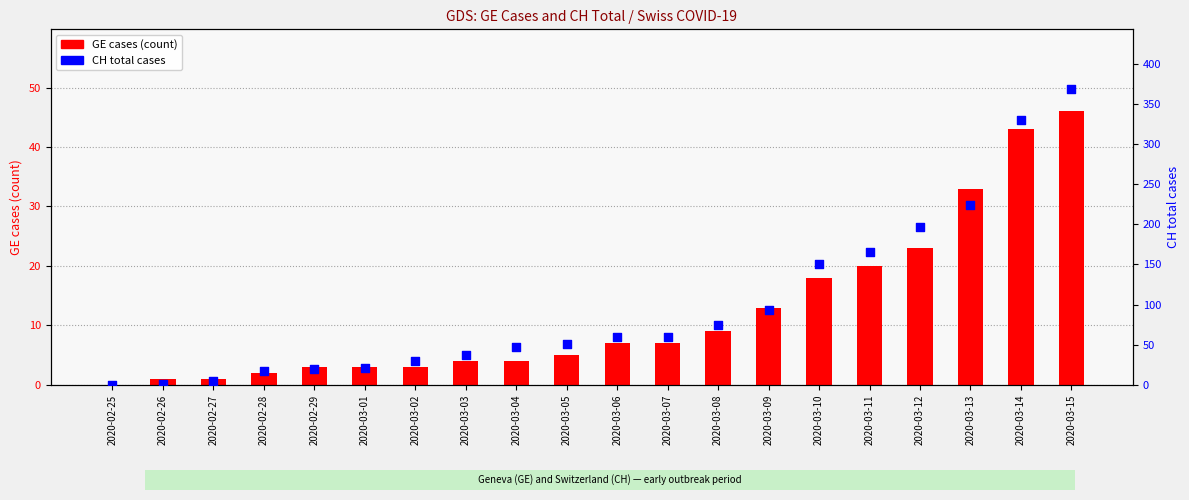

Which series reaches the maximum Y coordinate?

CH total cases